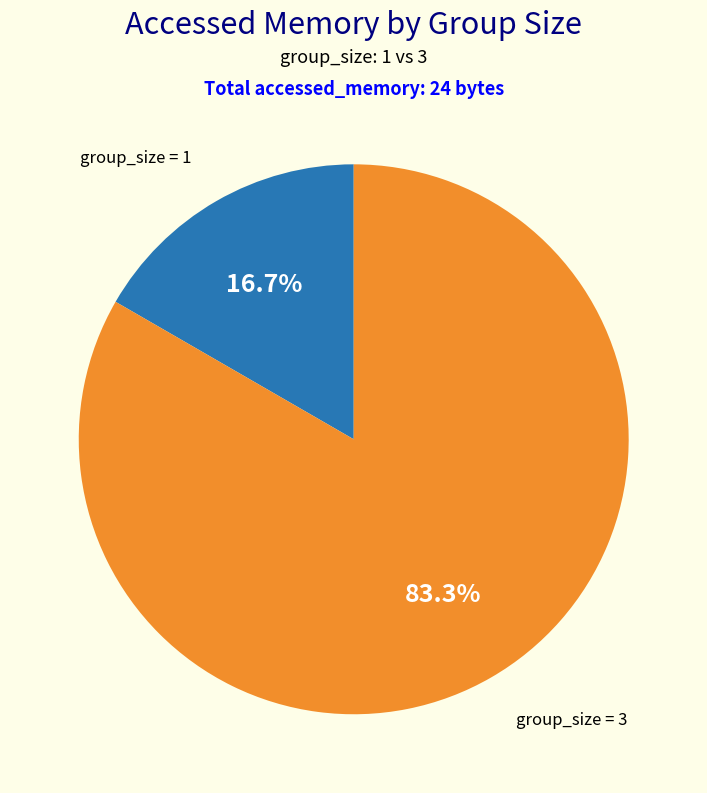

Is there a majority slice in this chart?

Yes